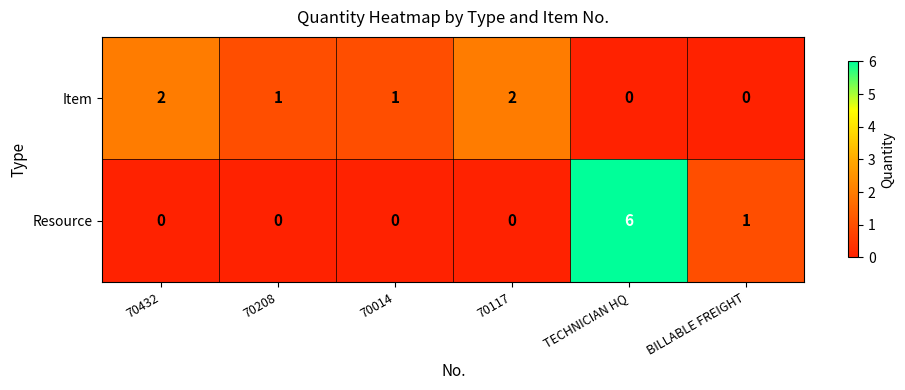

Reading left to right, list all the values displayed in this chart.

Item: 2	1	1	2	0	0
Resource: 0	0	0	0	6	1